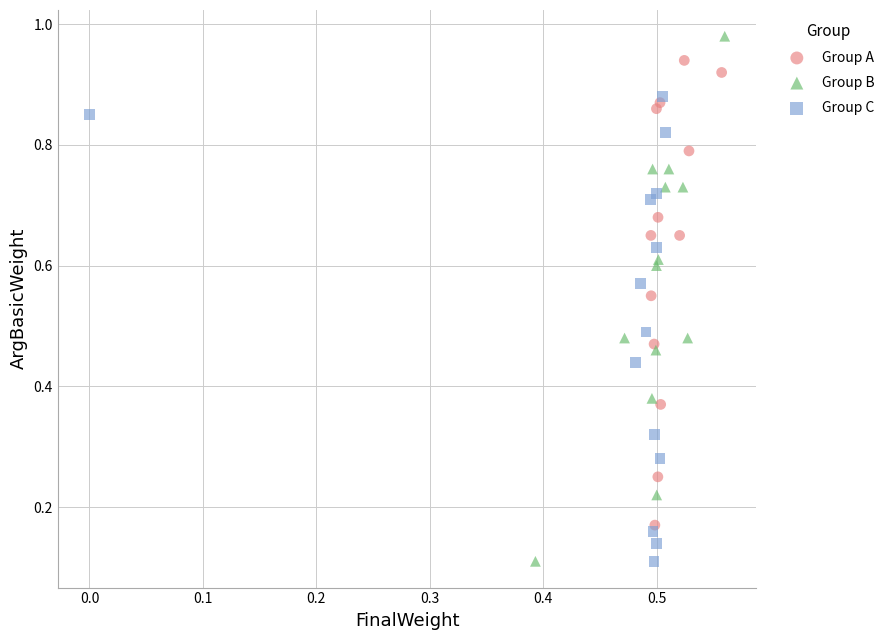

Which series has the widest spread of Y values?

Group B